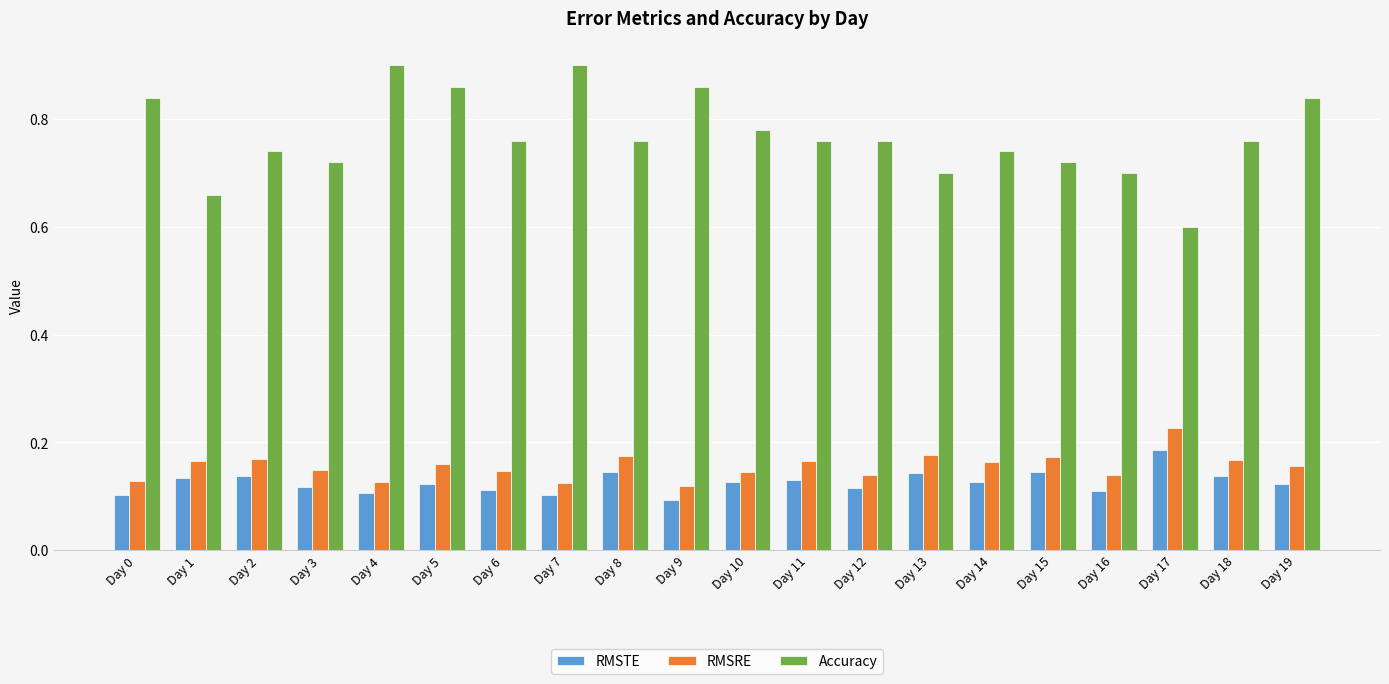

How many bars are there in total?

60